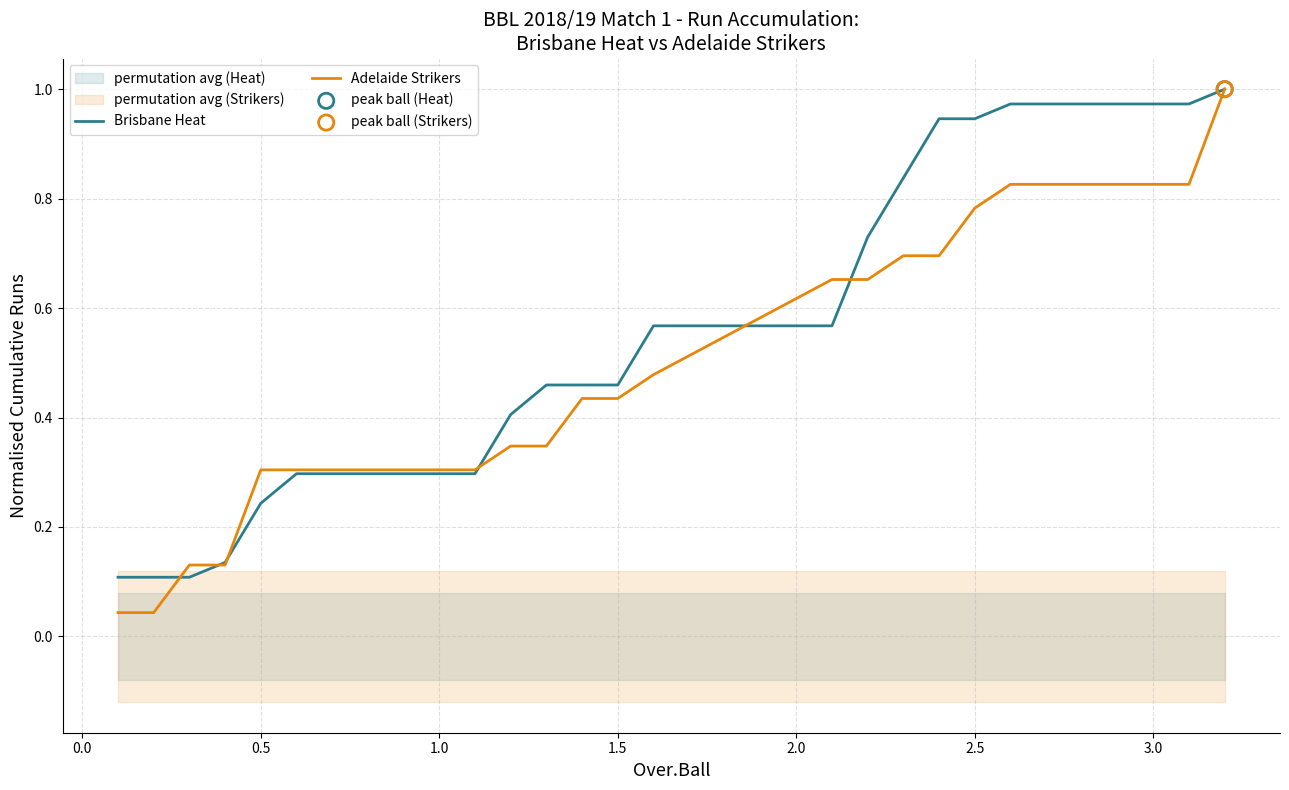

Which series reaches the maximum Y coordinate?

Brisbane Heat